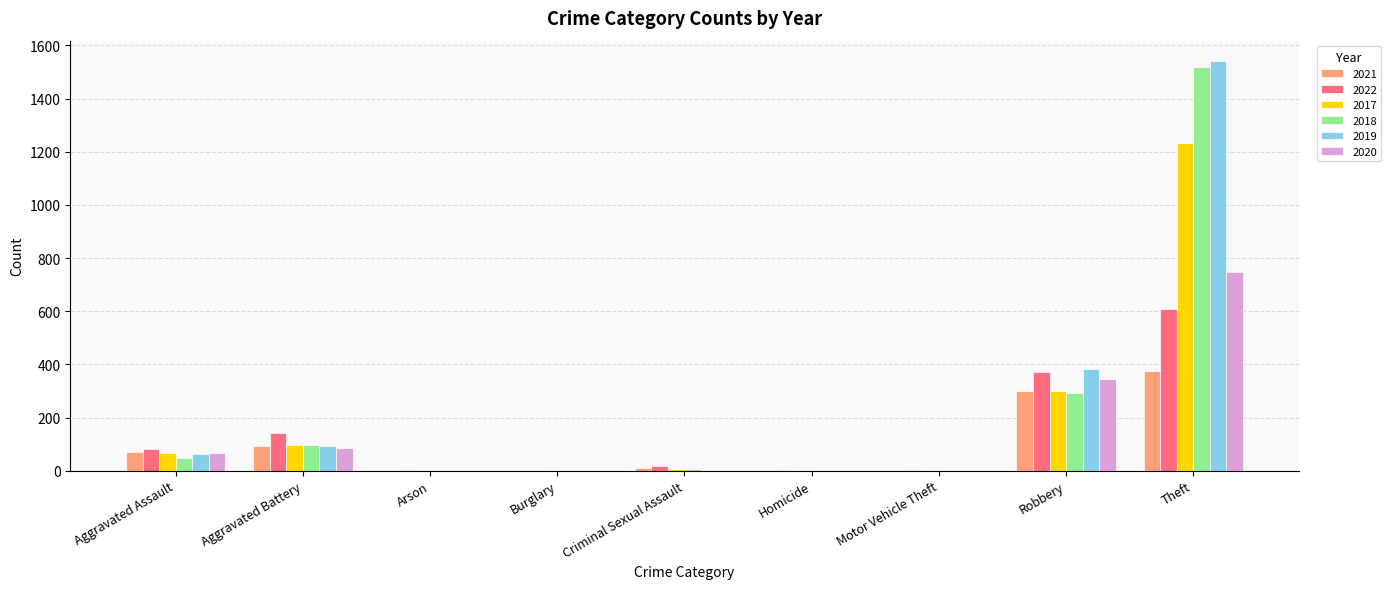

The value of 2018 at Aggravated Battery is 98. True or false?

True